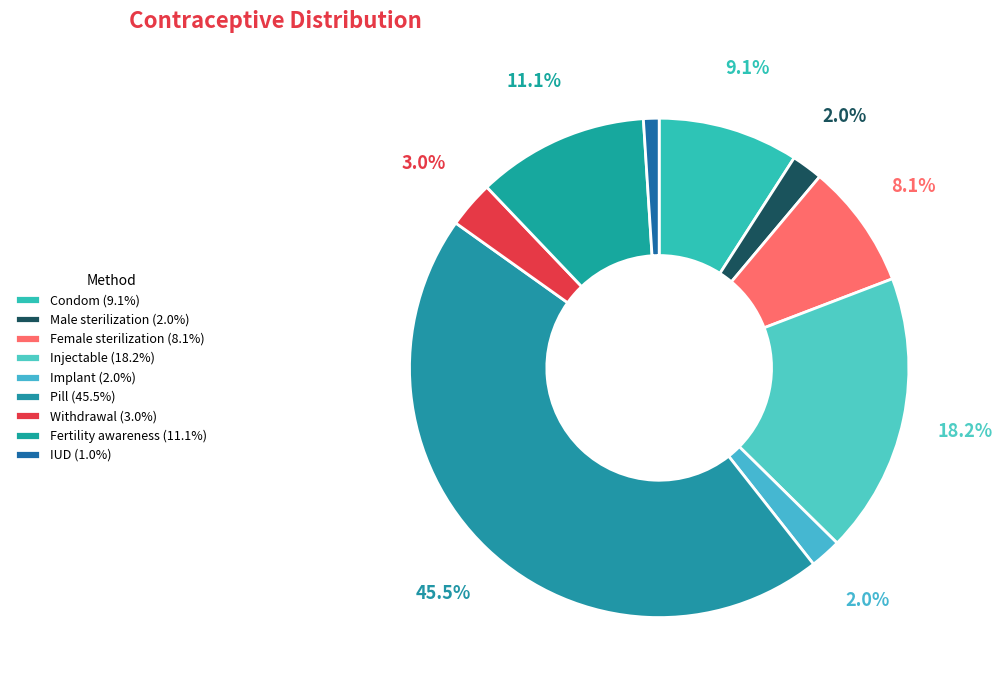

To the nearest percent, what portion does Implant represent?

2%